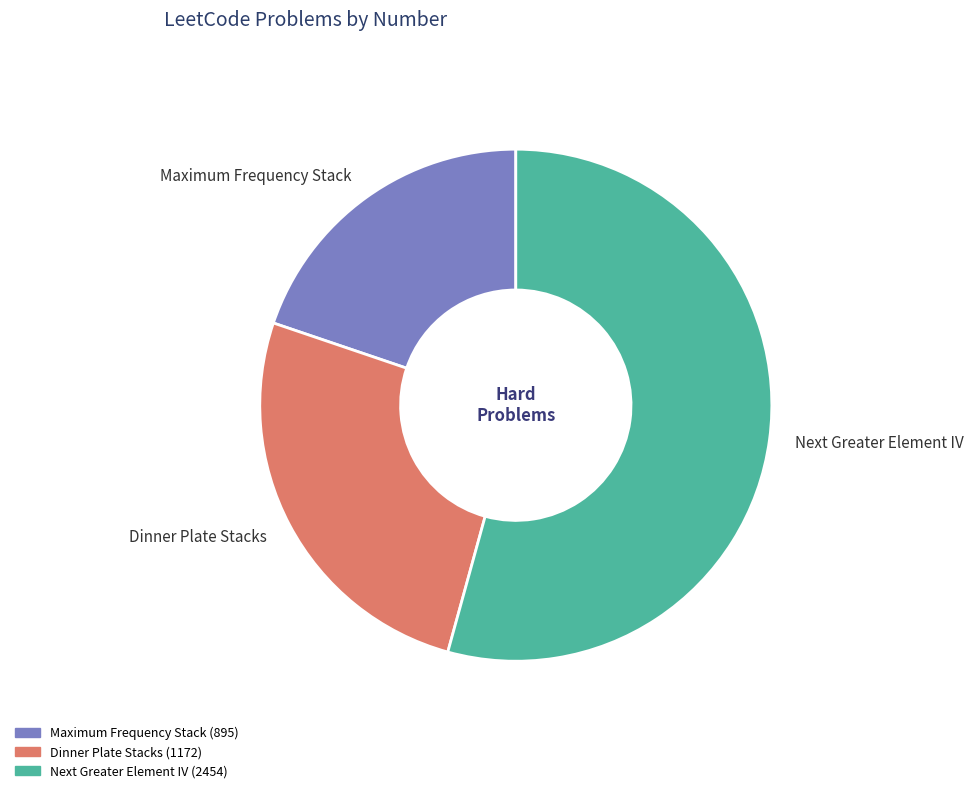

Which category accounts for the majority?

Next Greater Element IV